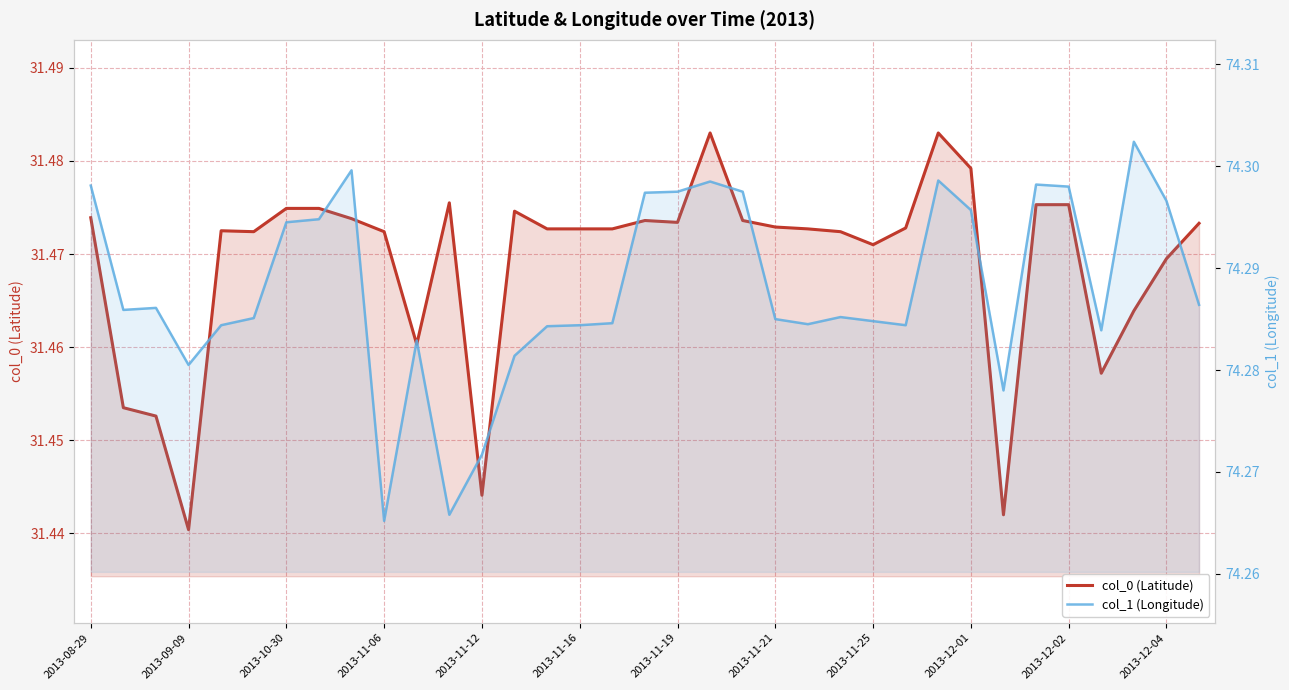

What is the difference between the highest and lowest values at 2013-09-09?

42.8